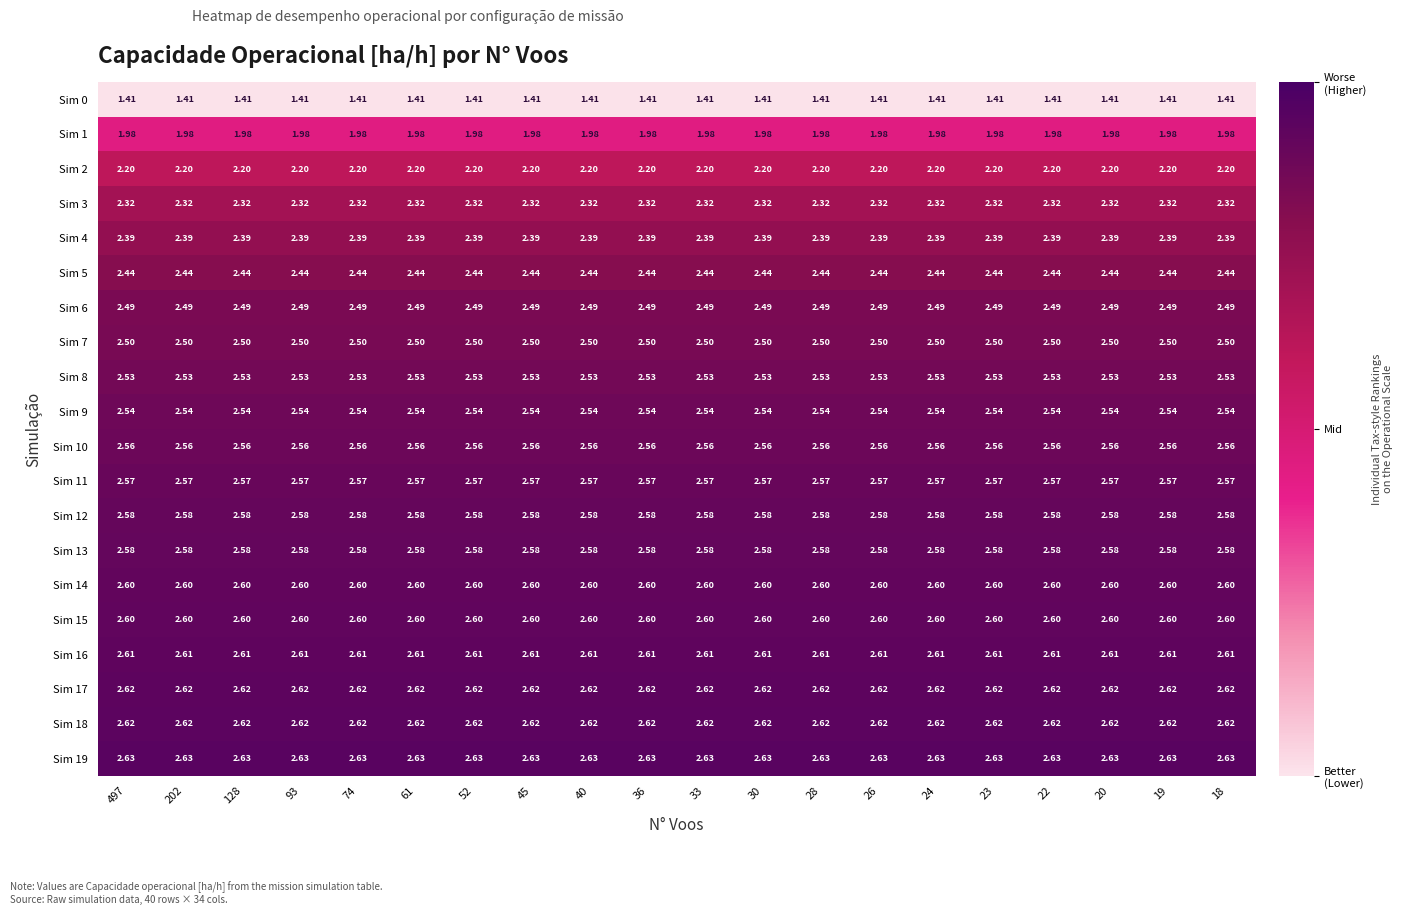

Is the value of Sim 14 at 30 greater than the value of Sim 9 at 61?

Yes